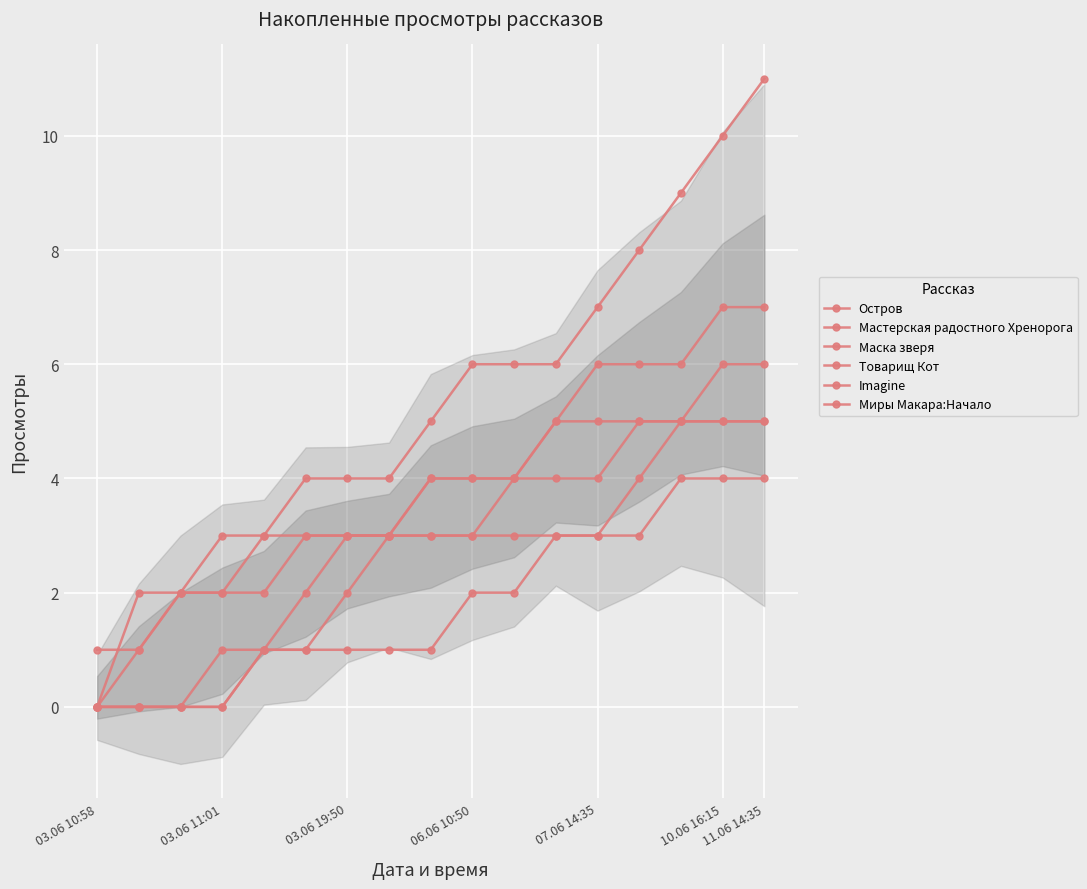

Where does the Маска зверя series first go above 3?

13